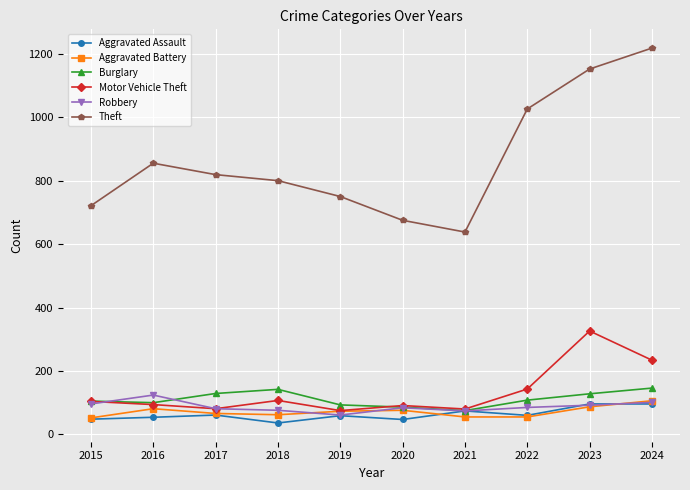

What is the value of the Aggravated Assault point at the 5th from the left?

59